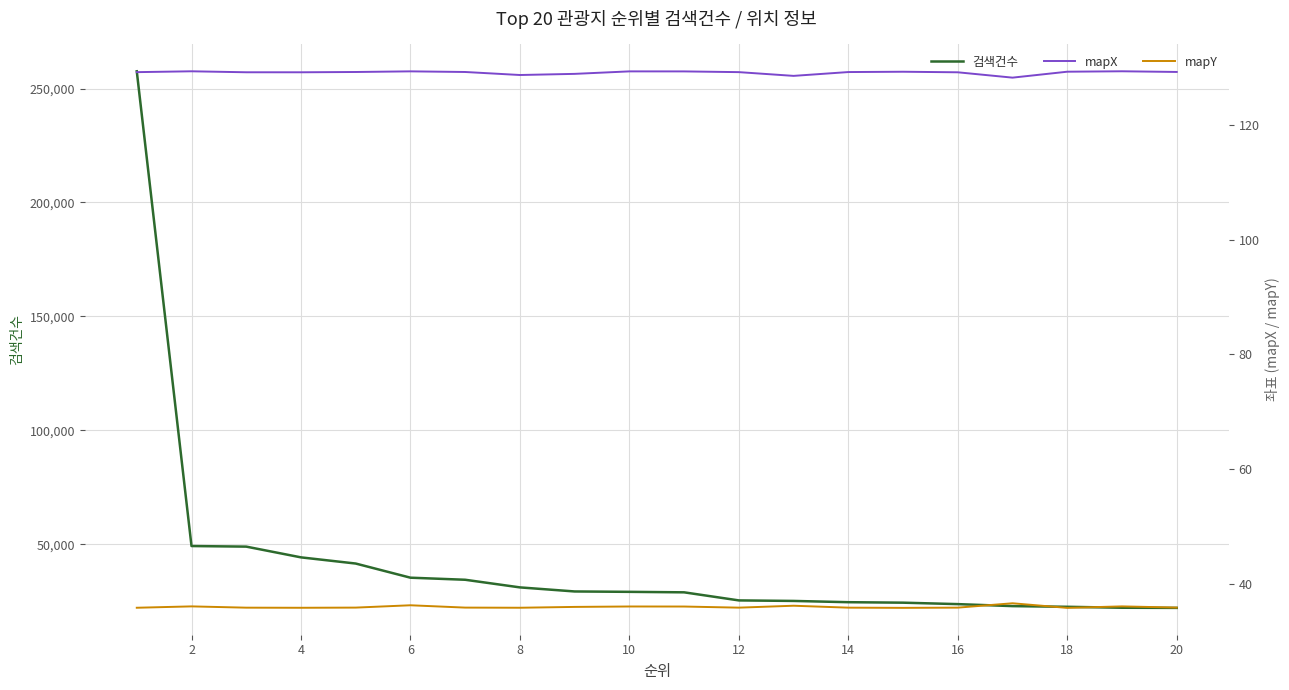

Which series has the largest range (max minus min)?

검색건수